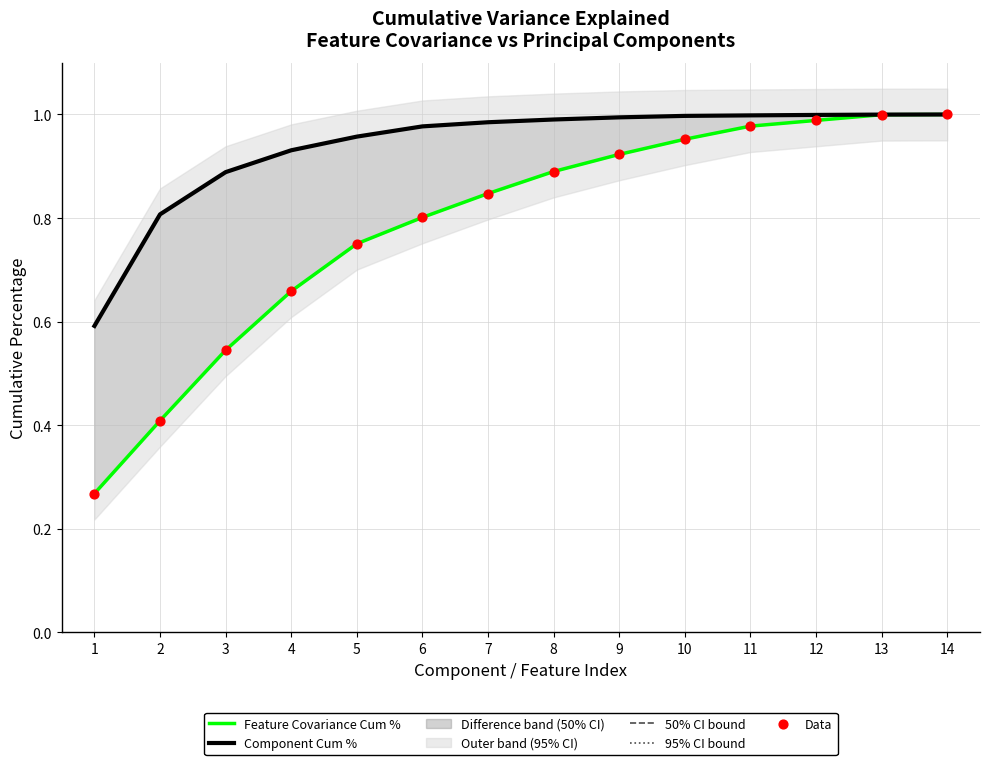

What is the total value across all series at 4?

3.8